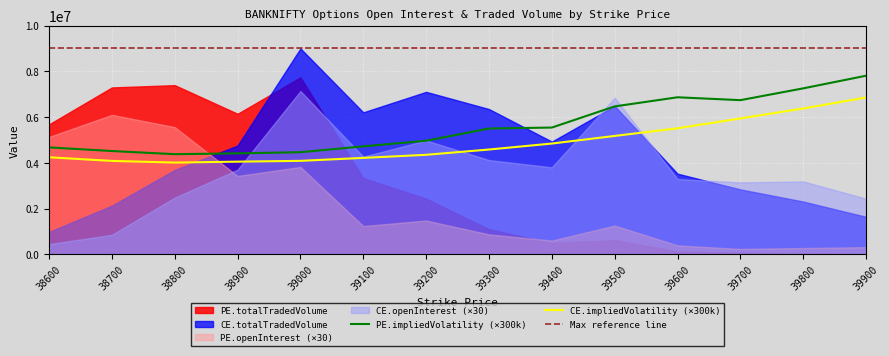

At which category is the sum across all series the highest?

39000